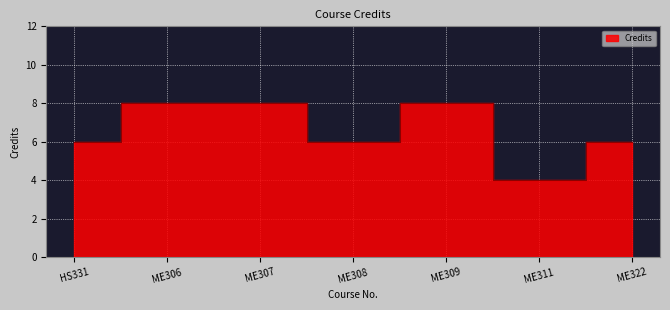

At which category does the data reach its first local valley?

ME308